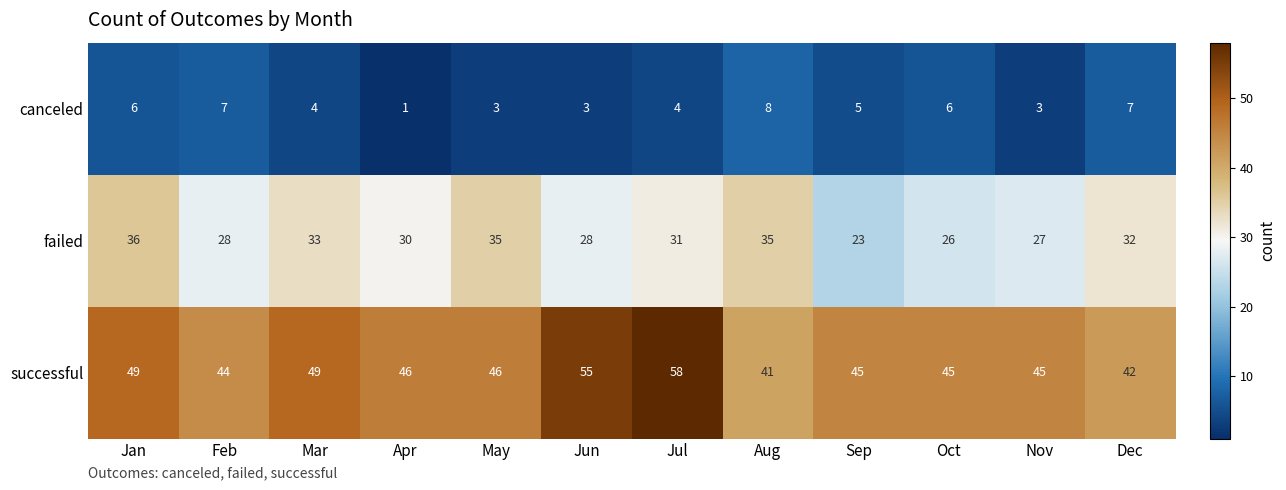

At which label does failed first exceed 31?

Jan